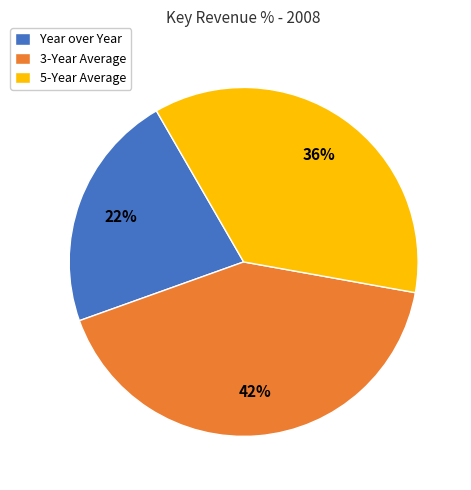

To the nearest percent, what portion does 3-Year Average represent?

42%